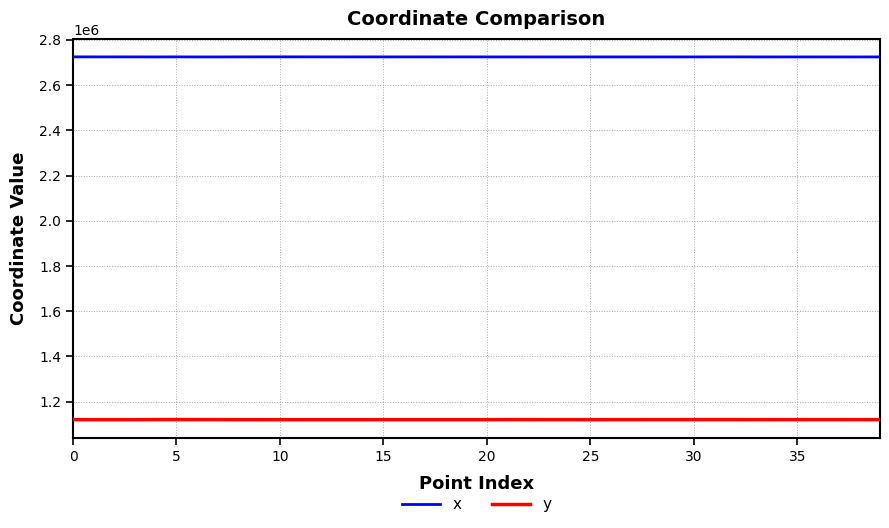

List the series in order of their peak value, highest first.

x, y